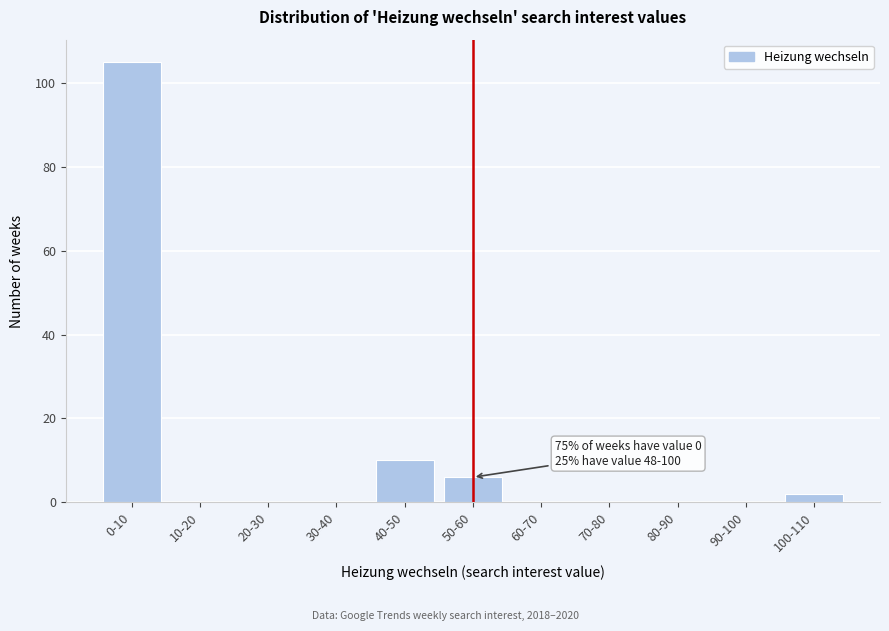

Reading right to left, extract all data points from this chart.

100-110=2	90-100=0	80-90=0	70-80=0	60-70=0	50-60=6	40-50=10	30-40=0	20-30=0	10-20=0	0-10=105